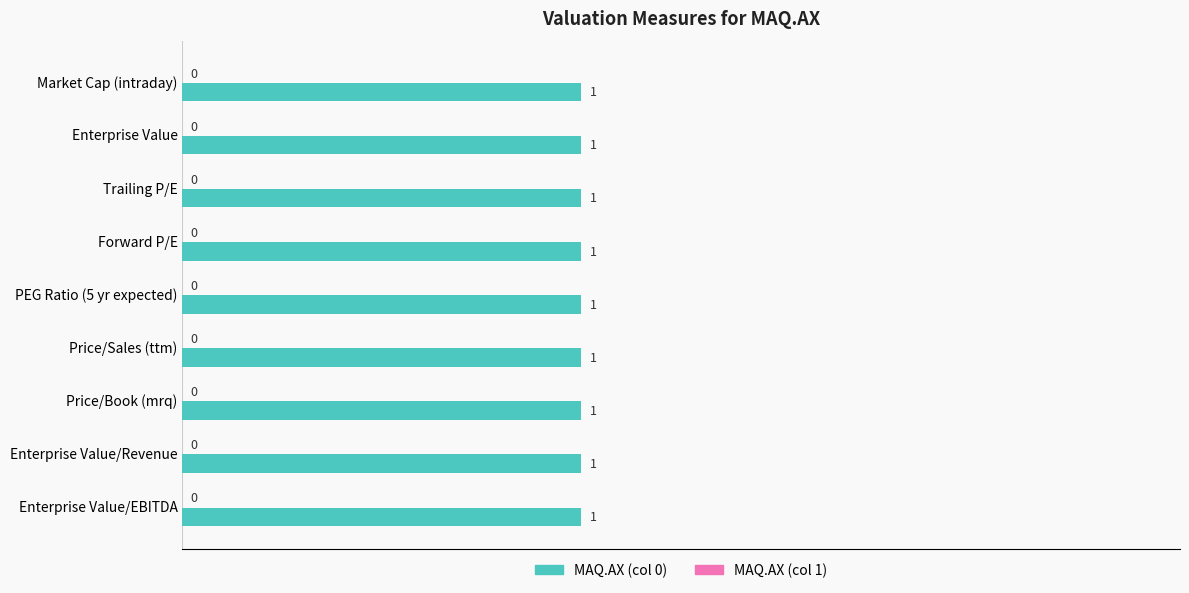

Reading left to right, transcribe all the data shown in this chart.

MAQ.AX (col 0): Market Cap (intraday)=1	Enterprise Value=1	Trailing P/E=1	Forward P/E=1	PEG Ratio (5 yr expected)=1	Price/Sales (ttm)=1	Price/Book (mrq)=1	Enterprise Value/Revenue=1	Enterprise Value/EBITDA=1
MAQ.AX (col 1): Market Cap (intraday)=0	Enterprise Value=0	Trailing P/E=0	Forward P/E=0	PEG Ratio (5 yr expected)=0	Price/Sales (ttm)=0	Price/Book (mrq)=0	Enterprise Value/Revenue=0	Enterprise Value/EBITDA=0